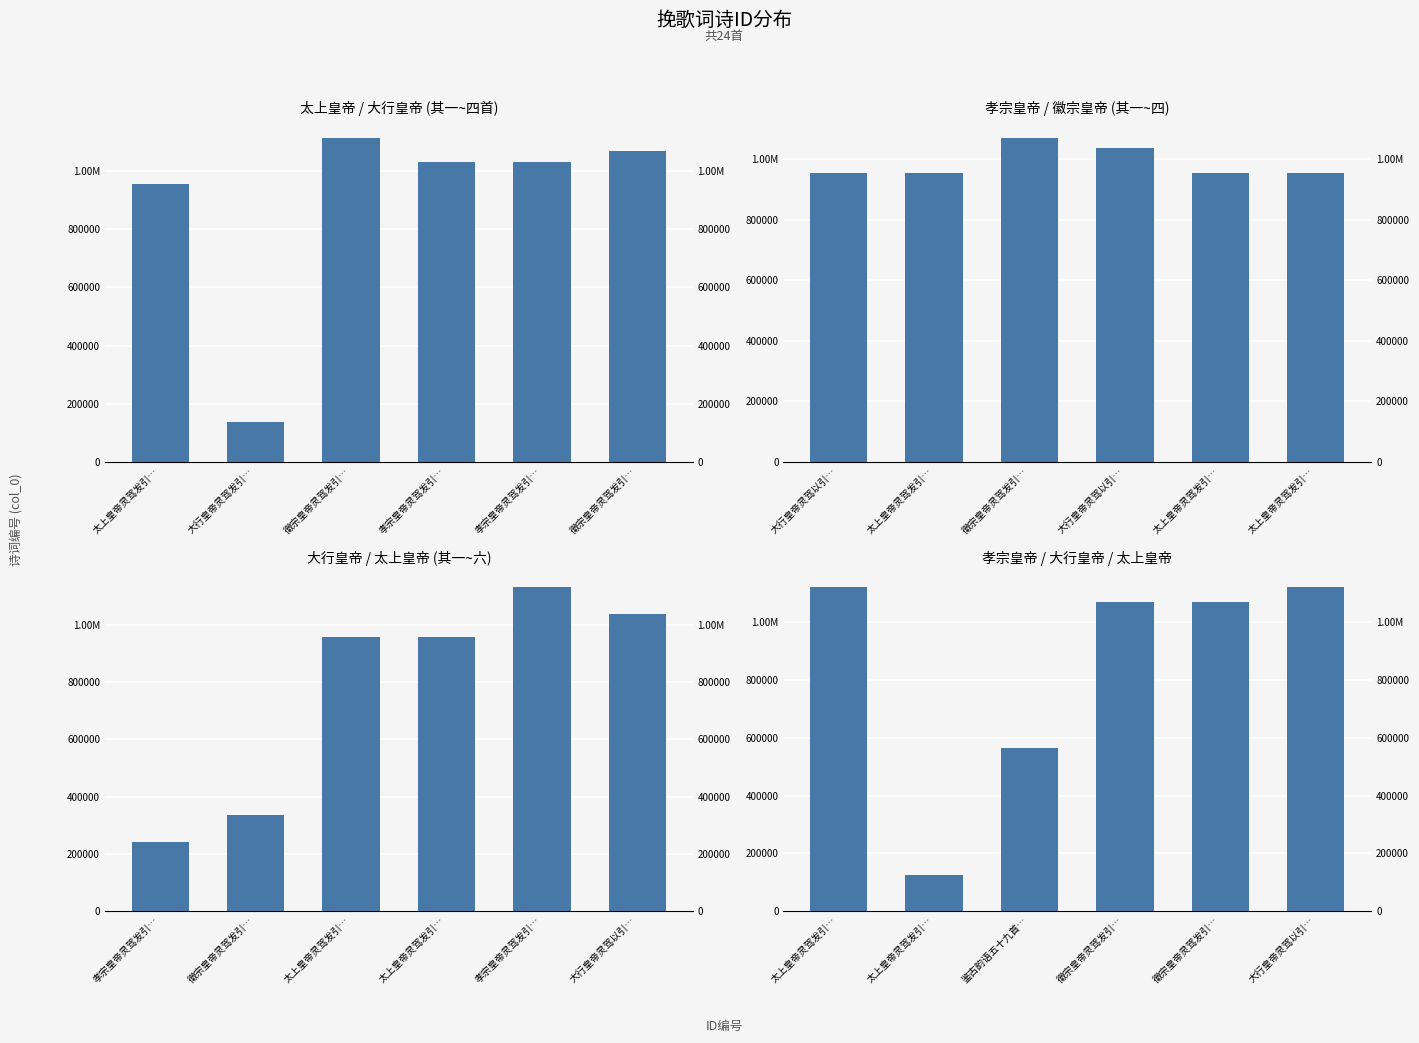

At which category does the chart reach its peak across all series?

太上皇帝灵驾发引…